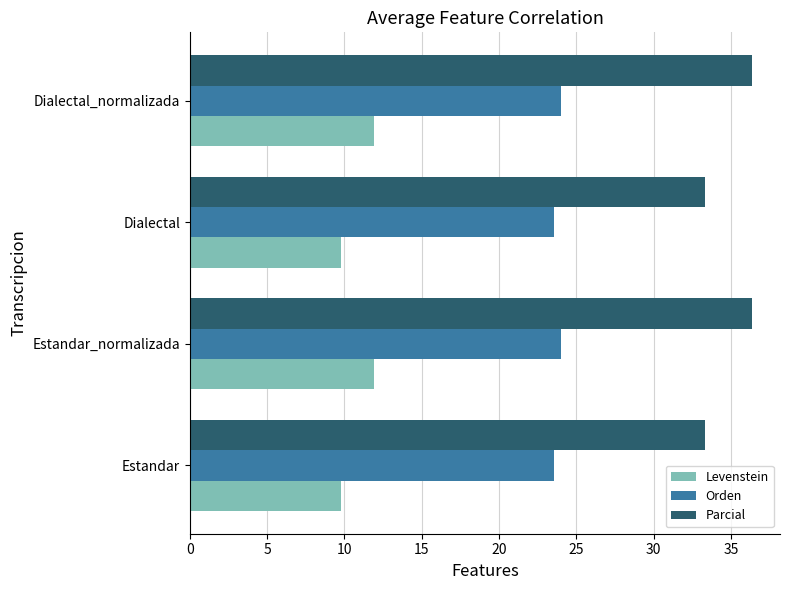

What is the total value across all series at Dialectal?

66.7